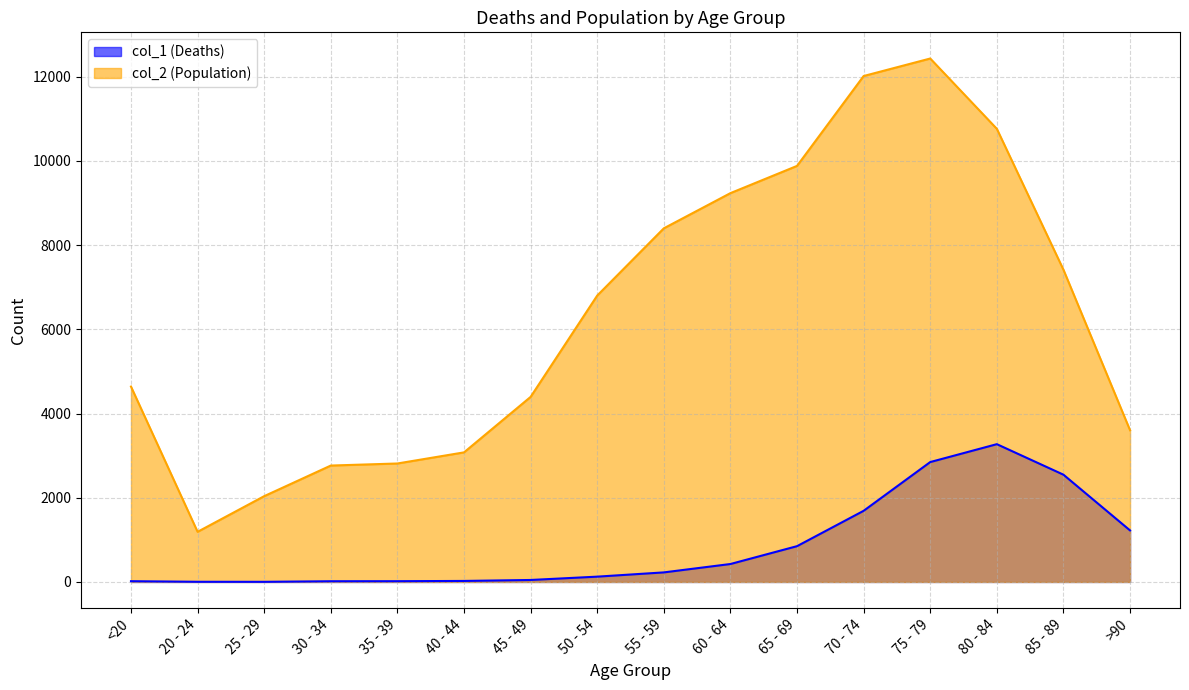

What are all the series names shown in the legend?

col_1 (Deaths), col_2 (Population)